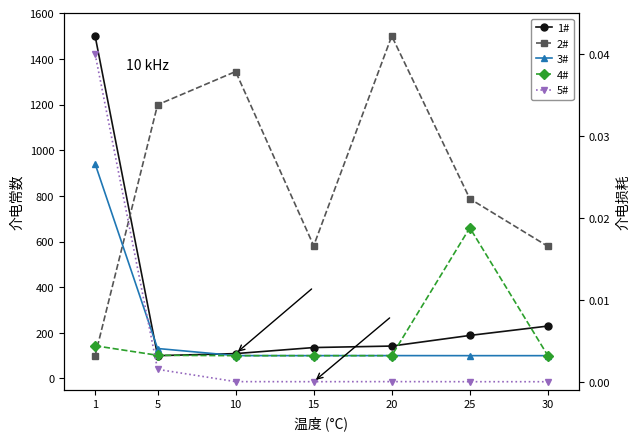

Does the chart have visible grid lines?

No